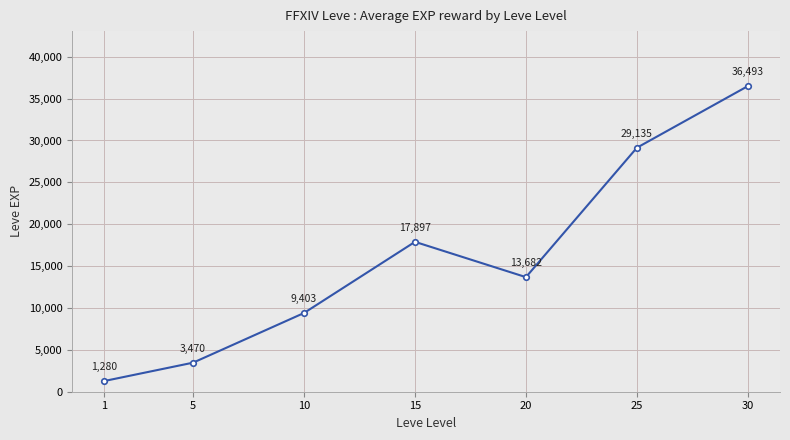

Reading left to right, what are all the values shown in this chart?

1=1280	5=3470	10=9403	15=17897	20=13682	25=29135	30=36493